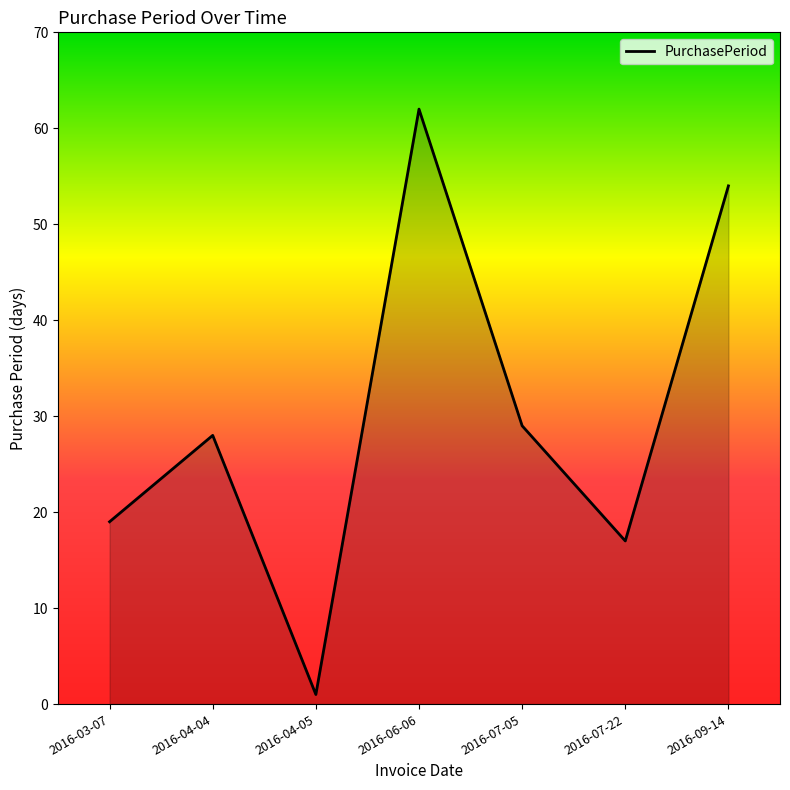

List the labels in order of value, largest first.

2016-06-06, 2016-09-14, 2016-07-05, 2016-04-04, 2016-03-07, 2016-07-22, 2016-04-05